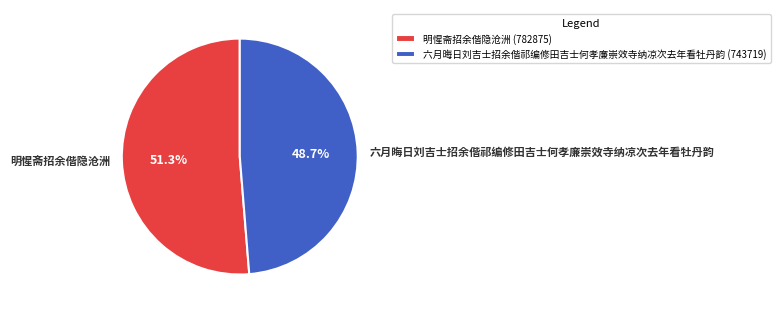

Is it true that 明惺斋招余偕隐沧洲 is 51% of the pie?

True